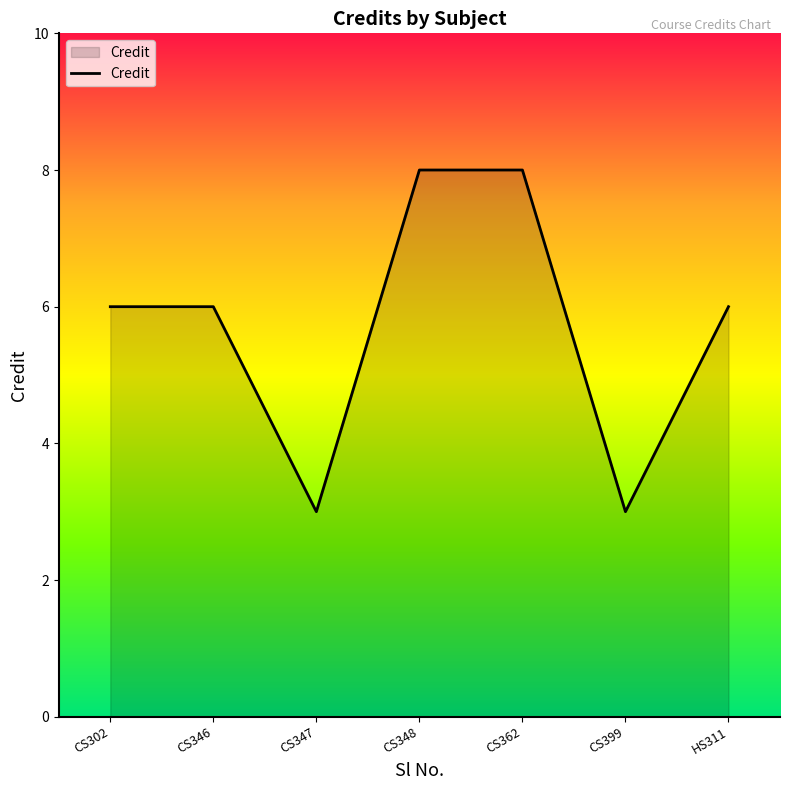

How many lines are shown in the chart?

1